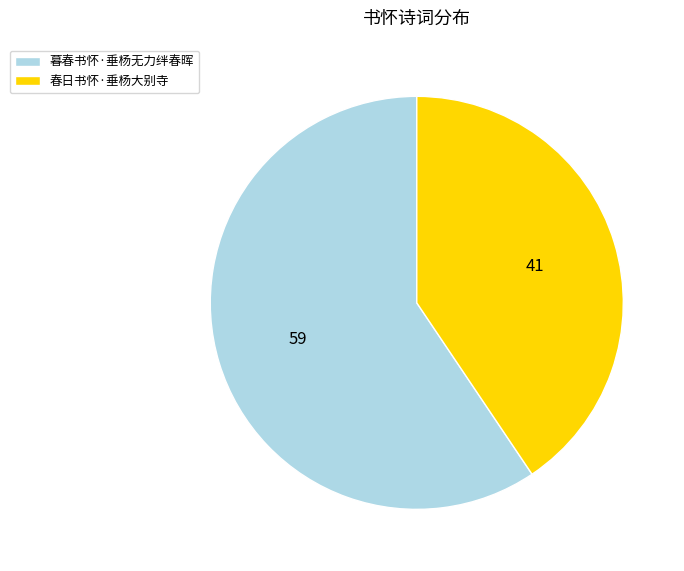

Is it true that 暮春书怀·垂杨无力绊春晖 is 49% of the pie?

False